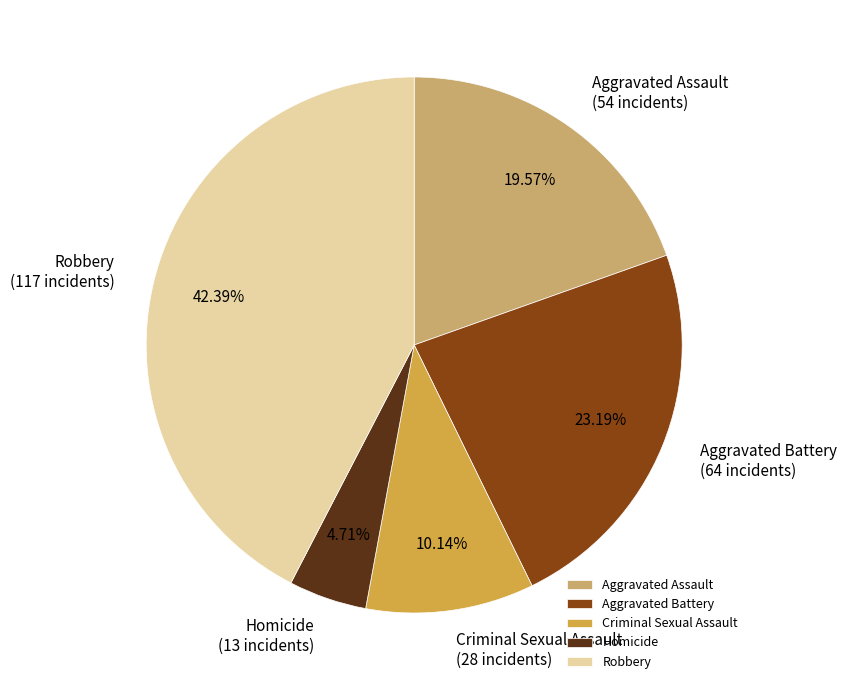

To the nearest percent, what portion does Robbery represent?

42%